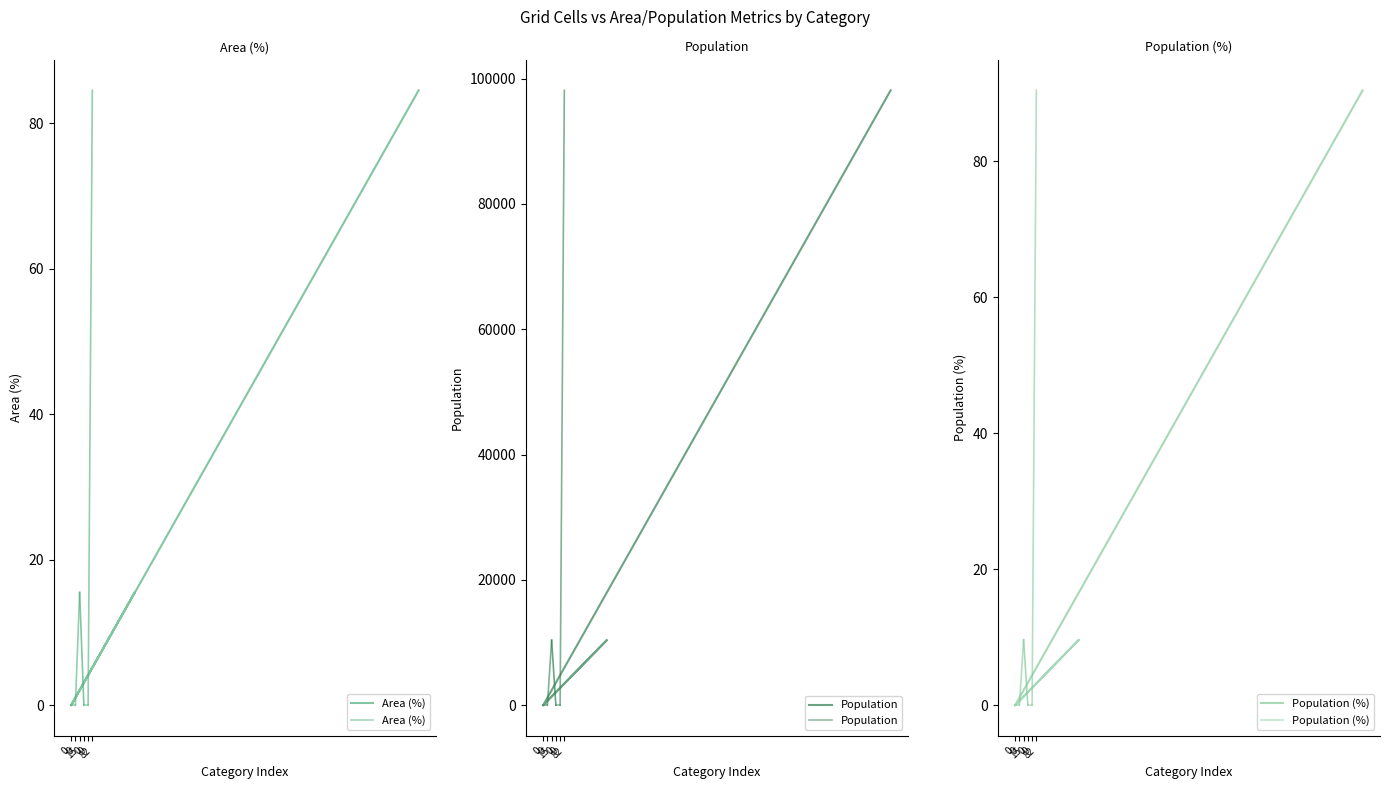

At how many categories does at least one series exceed 90175?

1